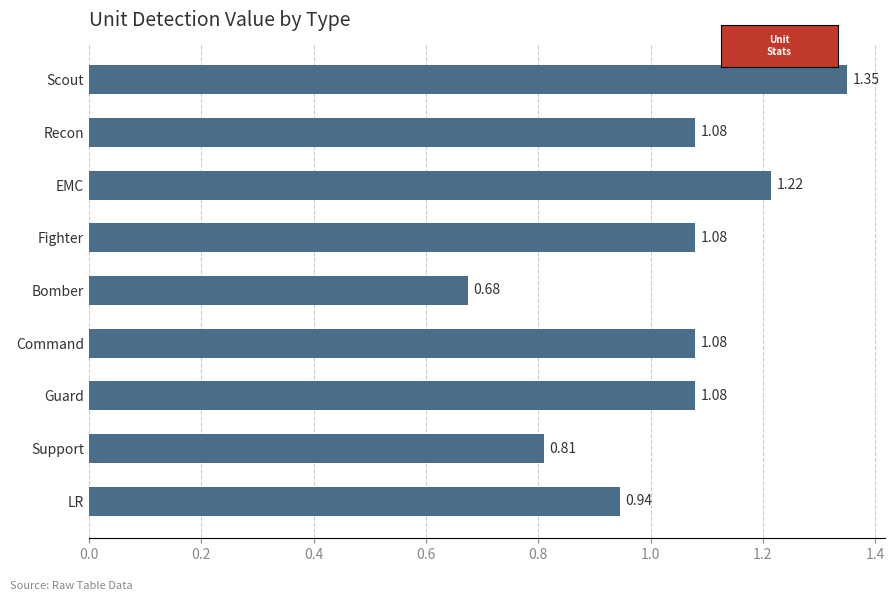

What is the change in value from Scout to Bomber?

-0.7